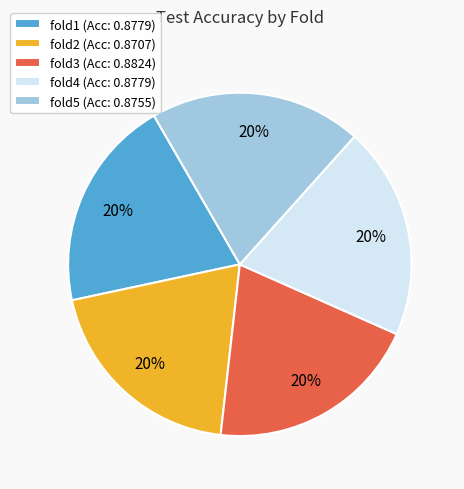

Combined, do fold4 (Acc: 0.8779) and fold2 (Acc: 0.8707) account for over 50%?

No